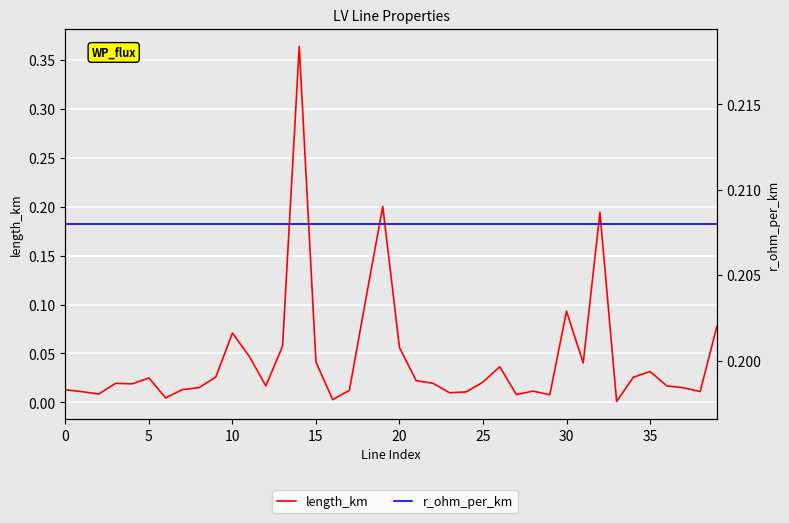

Which series has the largest total across all categories?

r_ohm_per_km